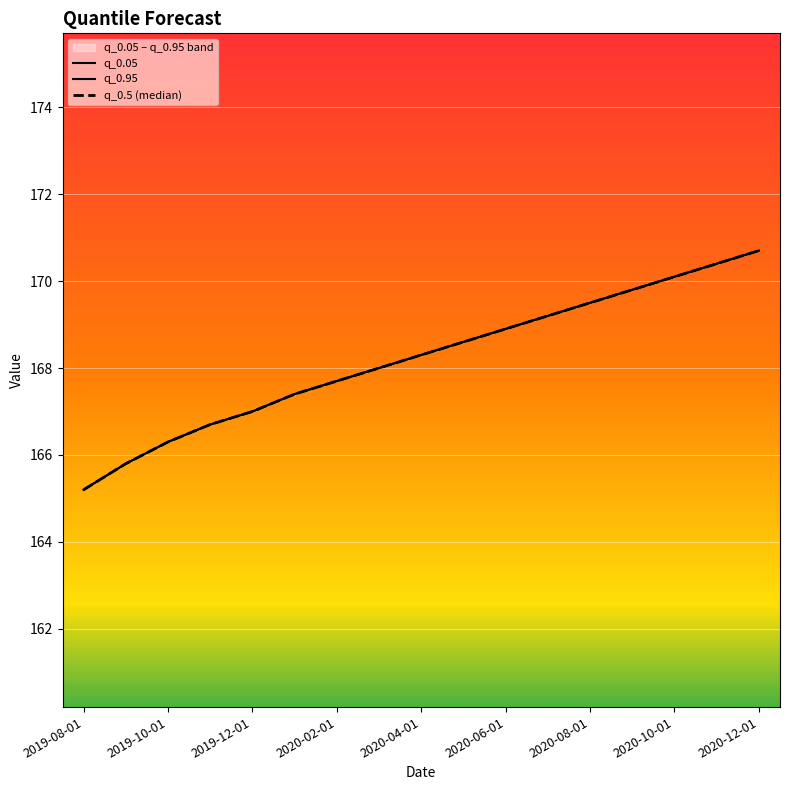

What is the value of the q_0.05 point at the 15th from the left?

170.1